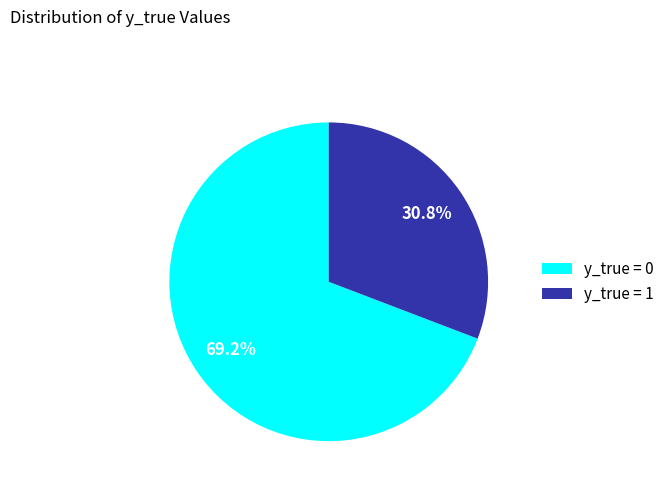

Is the sum of y_true = 0 and y_true = 1 greater than half?

Yes